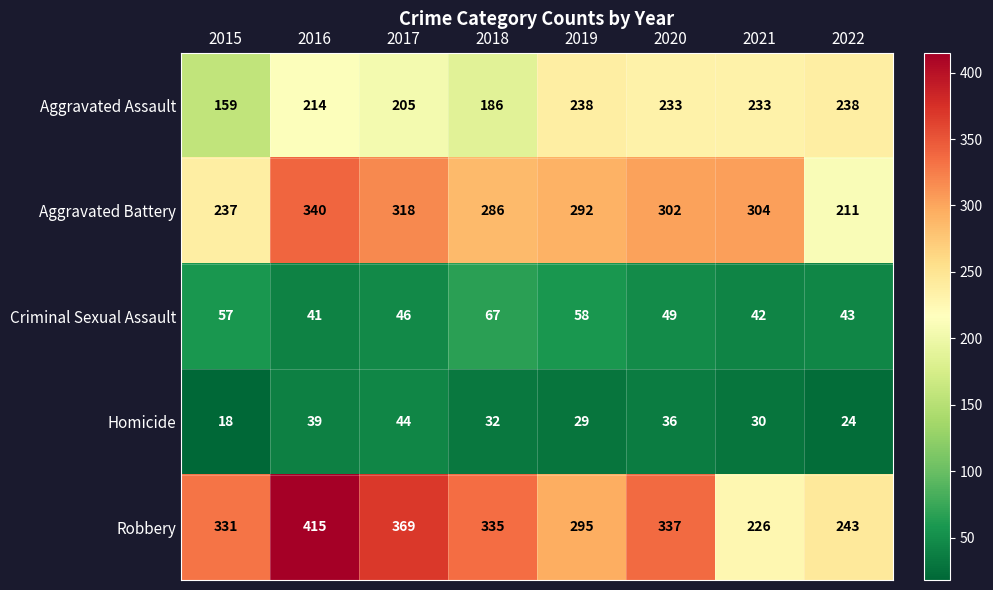

At which label is Robbery closest to 320?

2015